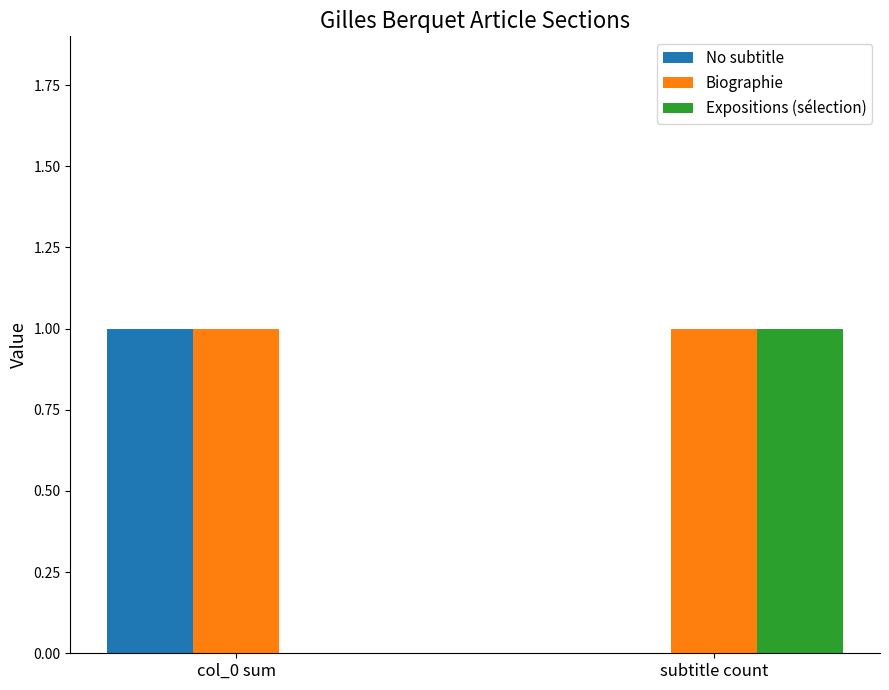

Reading left to right, extract all data points from this chart.

No subtitle: col_0 sum=1	subtitle count=0
Biographie: col_0 sum=1	subtitle count=1
Expositions (sélection): col_0 sum=0	subtitle count=1